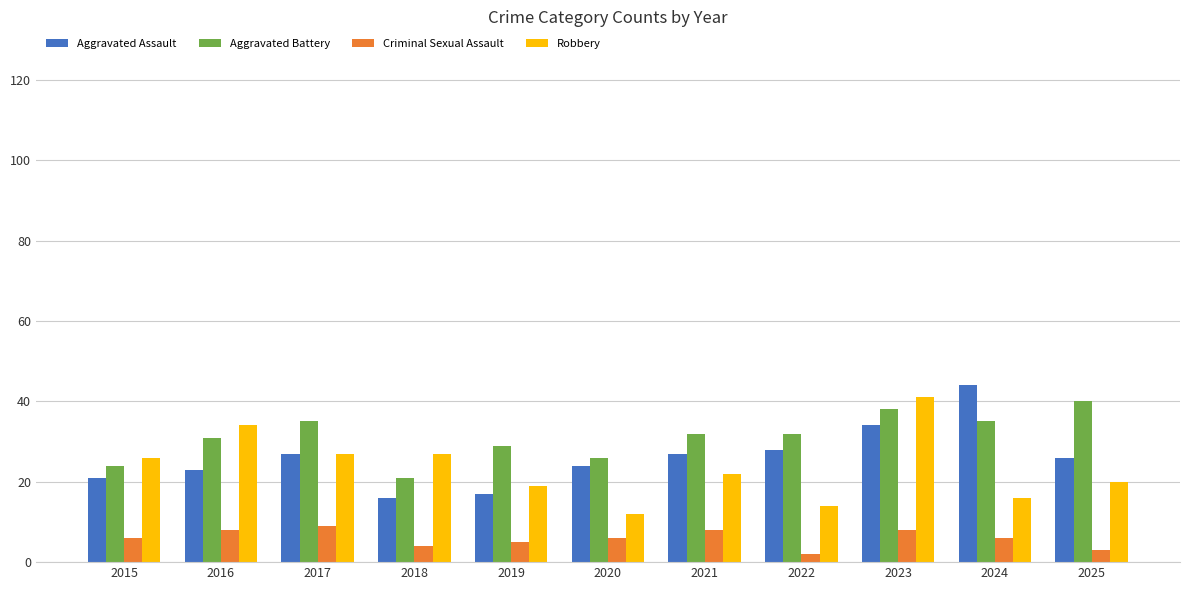

What is the spread (max minus min) of values at 2020?

20